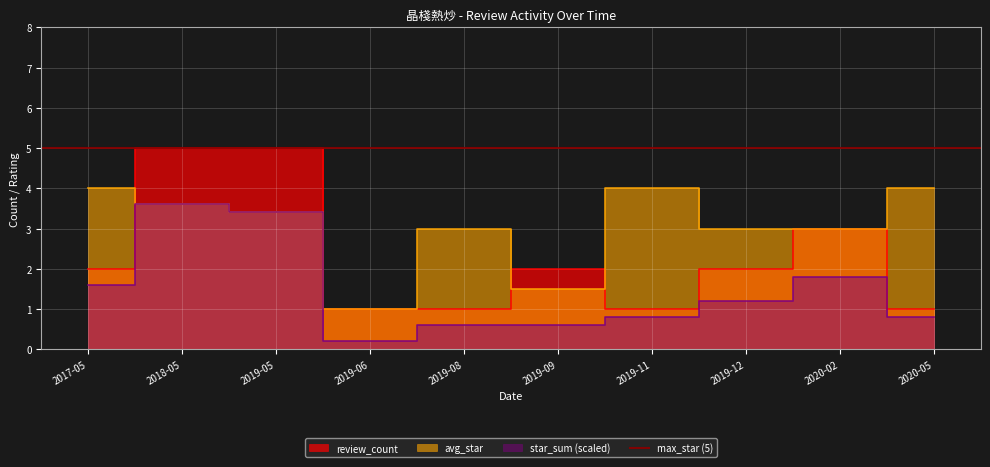

What position from the right is 2020-02?

2